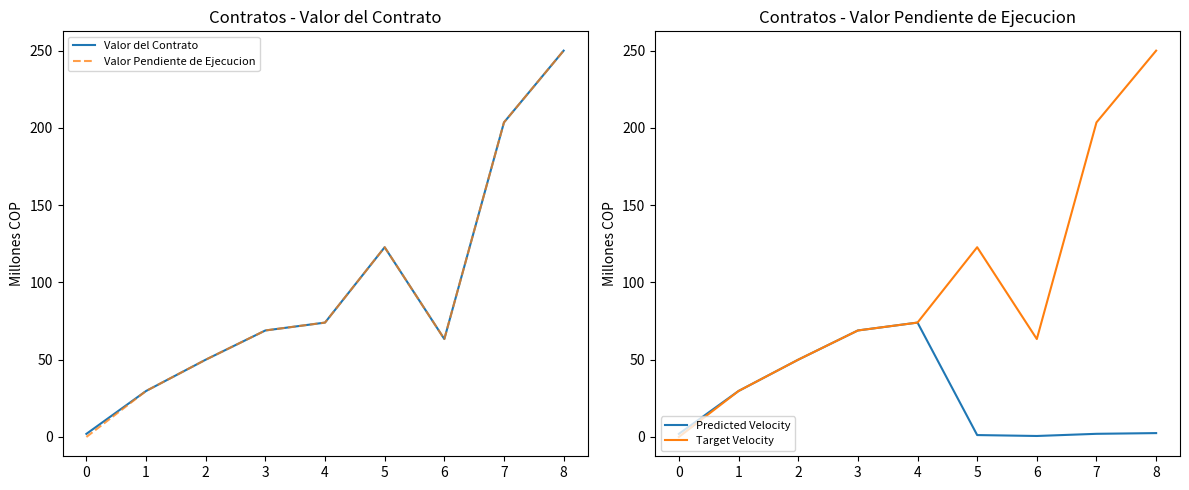

The Target Velocity series shows 203.6 at 7. True or false?

True